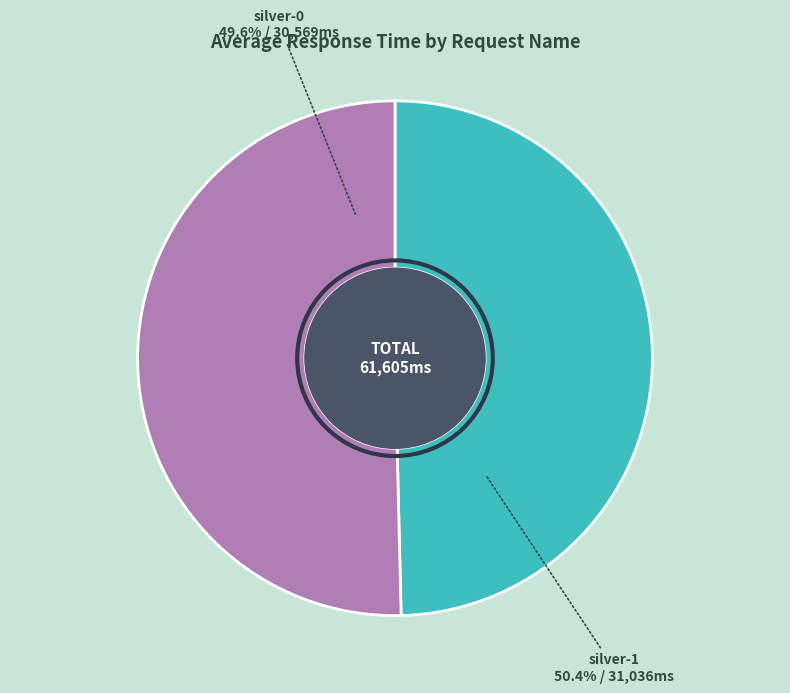

Do silver-1 and silver-0 together represent more than half of the pie?

Yes